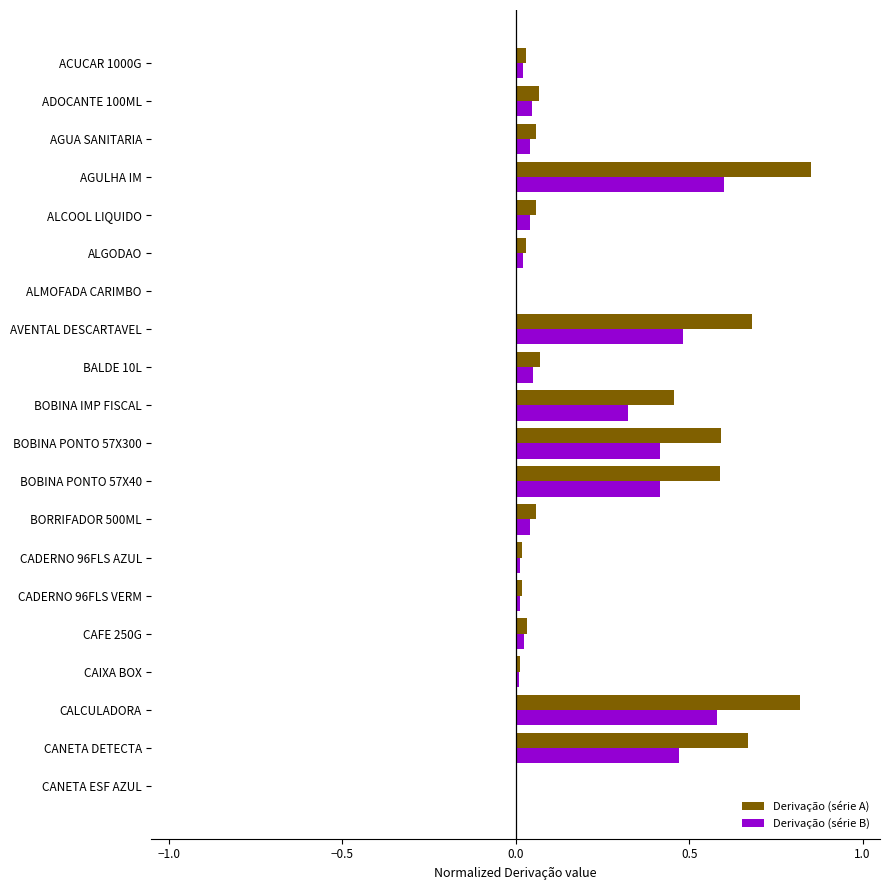

The Derivação (série A) series shows 0.0 at CADERNO 96FLS VERM. True or false?

True